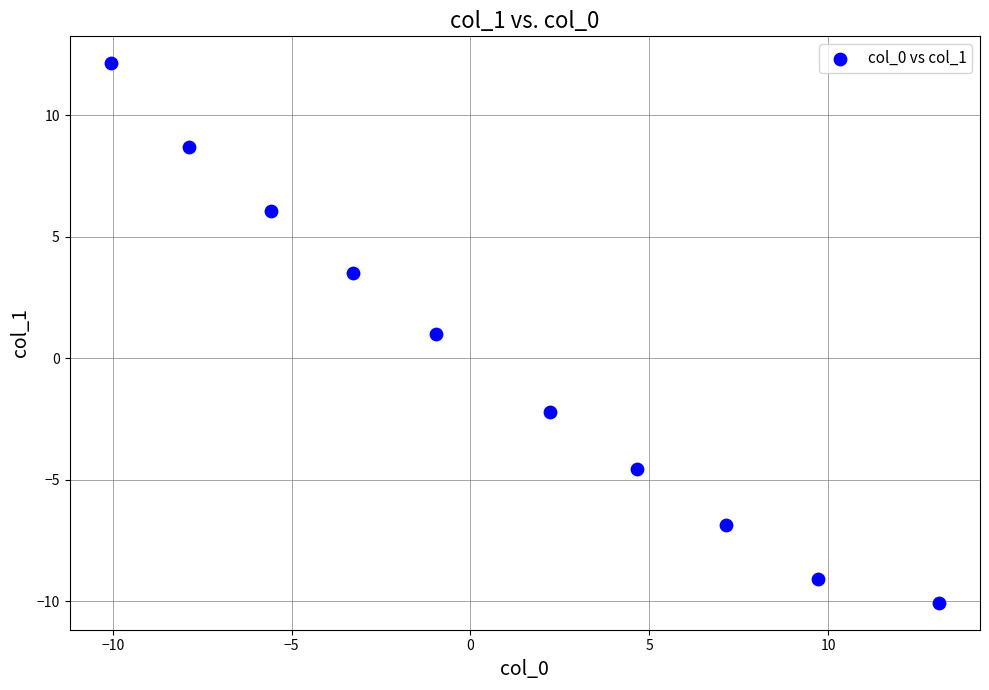

What is the range of X values (max minus min)?

23.1